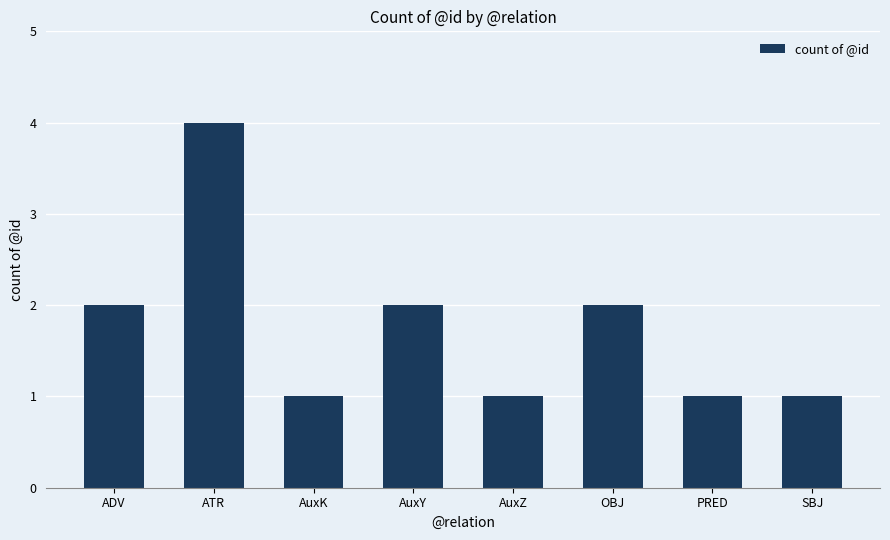

Reading left to right, list all the values displayed in this chart.

2	4	1	2	1	2	1	1